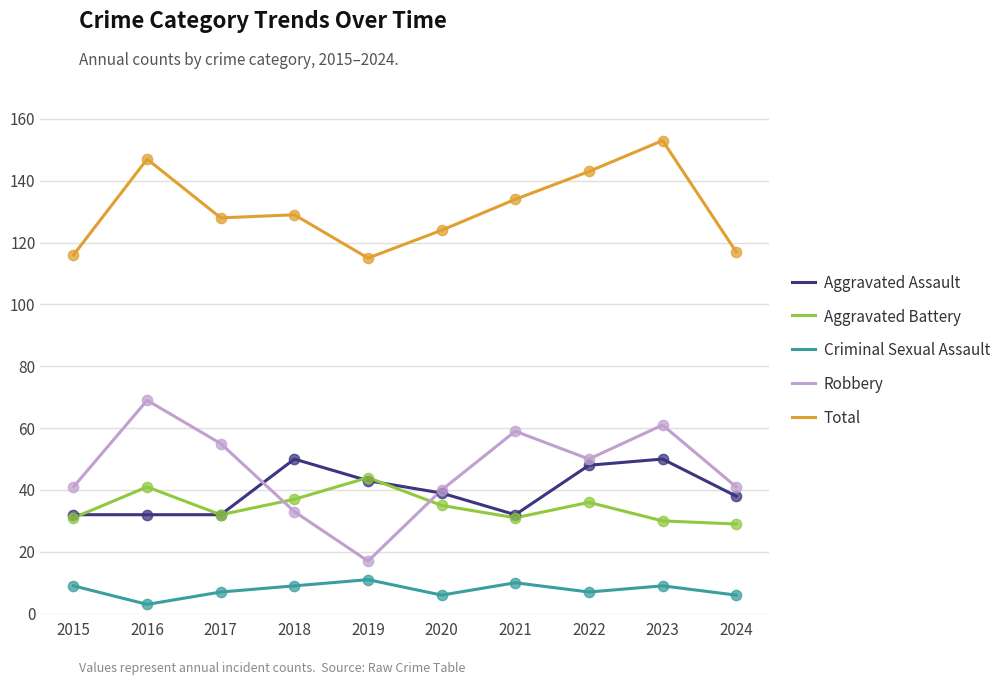

Which series has the largest total across all categories?

Total